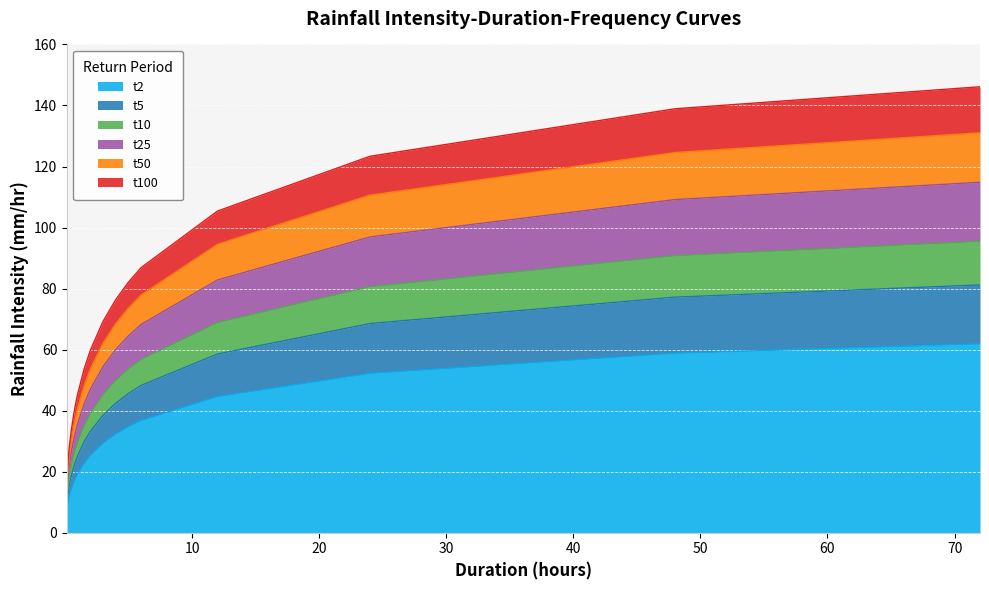

True or false: t2 has more than 0 points higher than both neighbors.

False